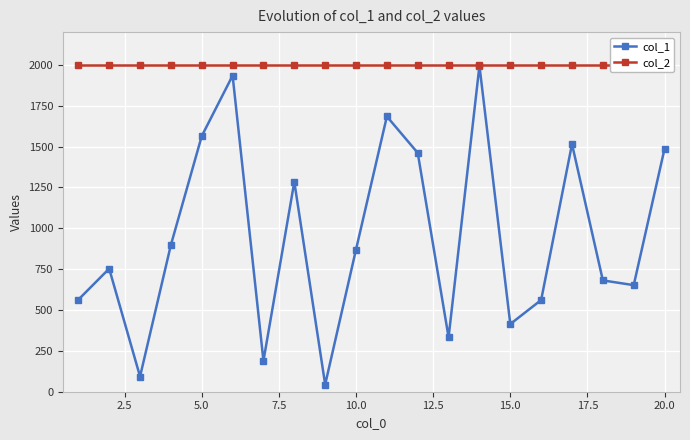

The value of col_1 at 10.0 is 1316. True or false?

False